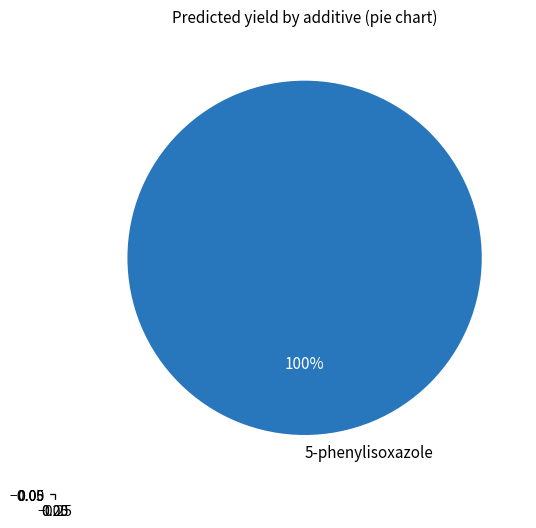

Is it true that 5-phenylisoxazole is 95% of the pie?

False